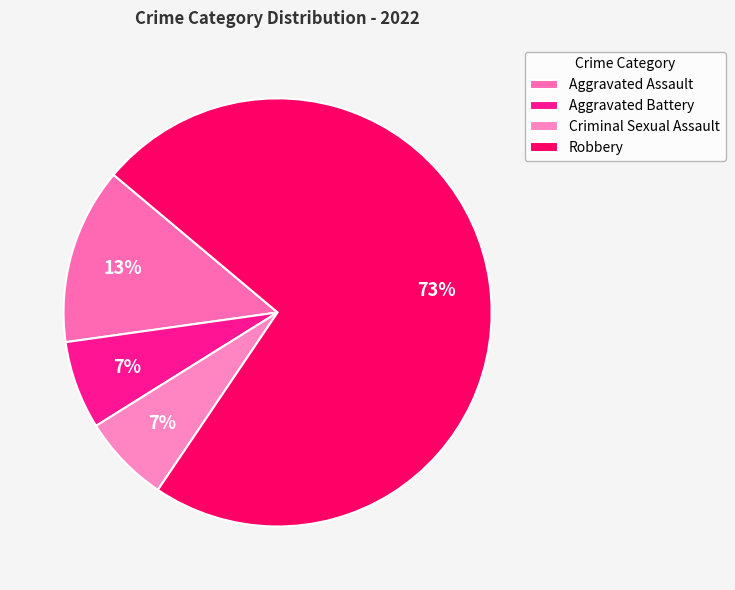

Count the number of slices in the pie.

4